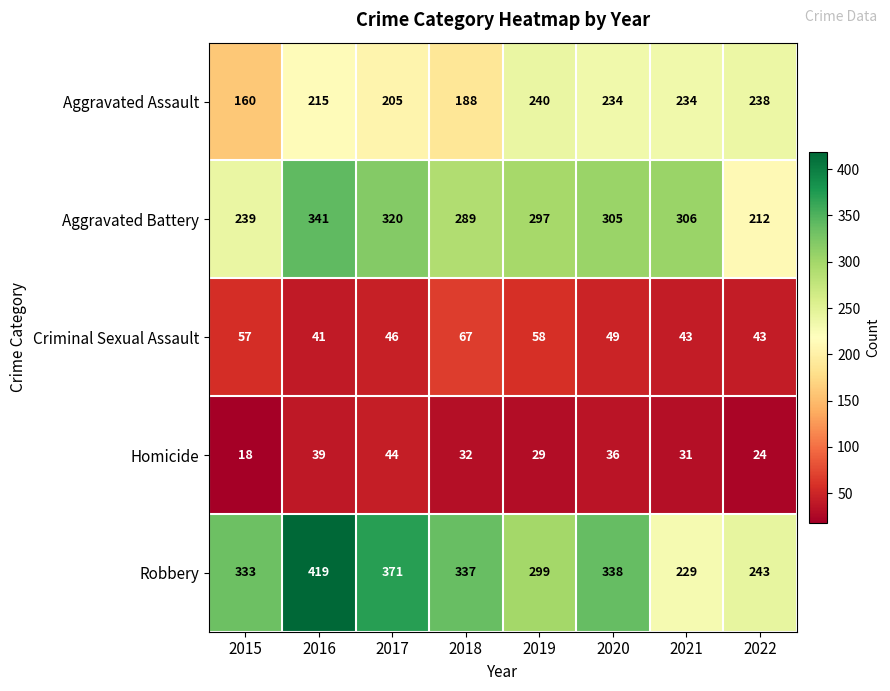

List the series in order of their peak value, lowest first.

Homicide, Criminal Sexual Assault, Aggravated Assault, Aggravated Battery, Robbery